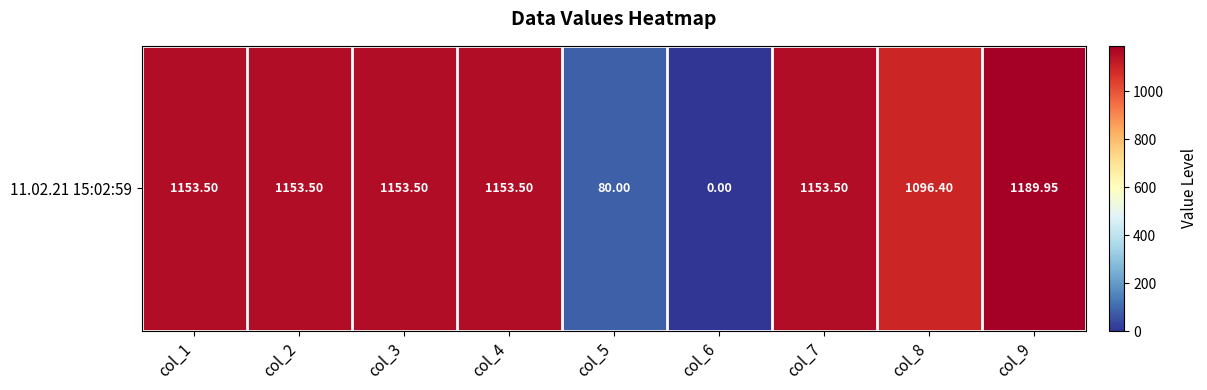

Where is the data nearest to the value 594?

col_8